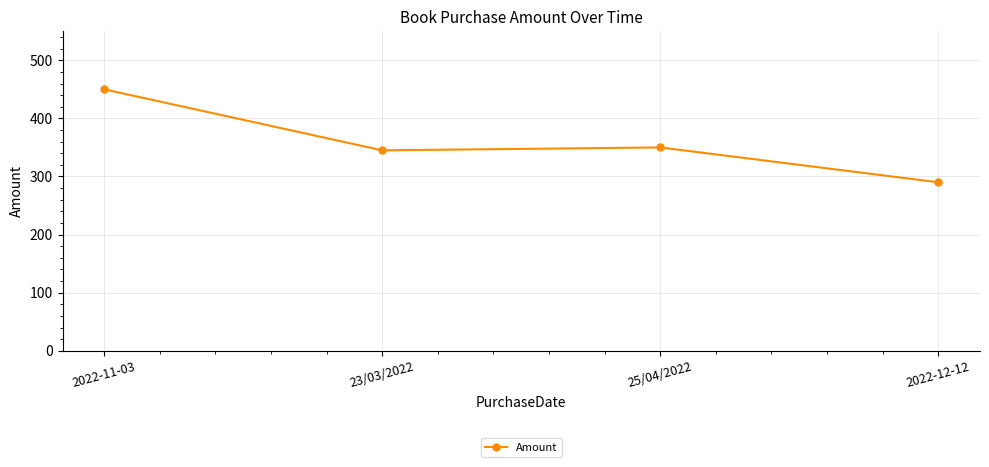

True or false: the data shows 290 at 2022-12-12.

True